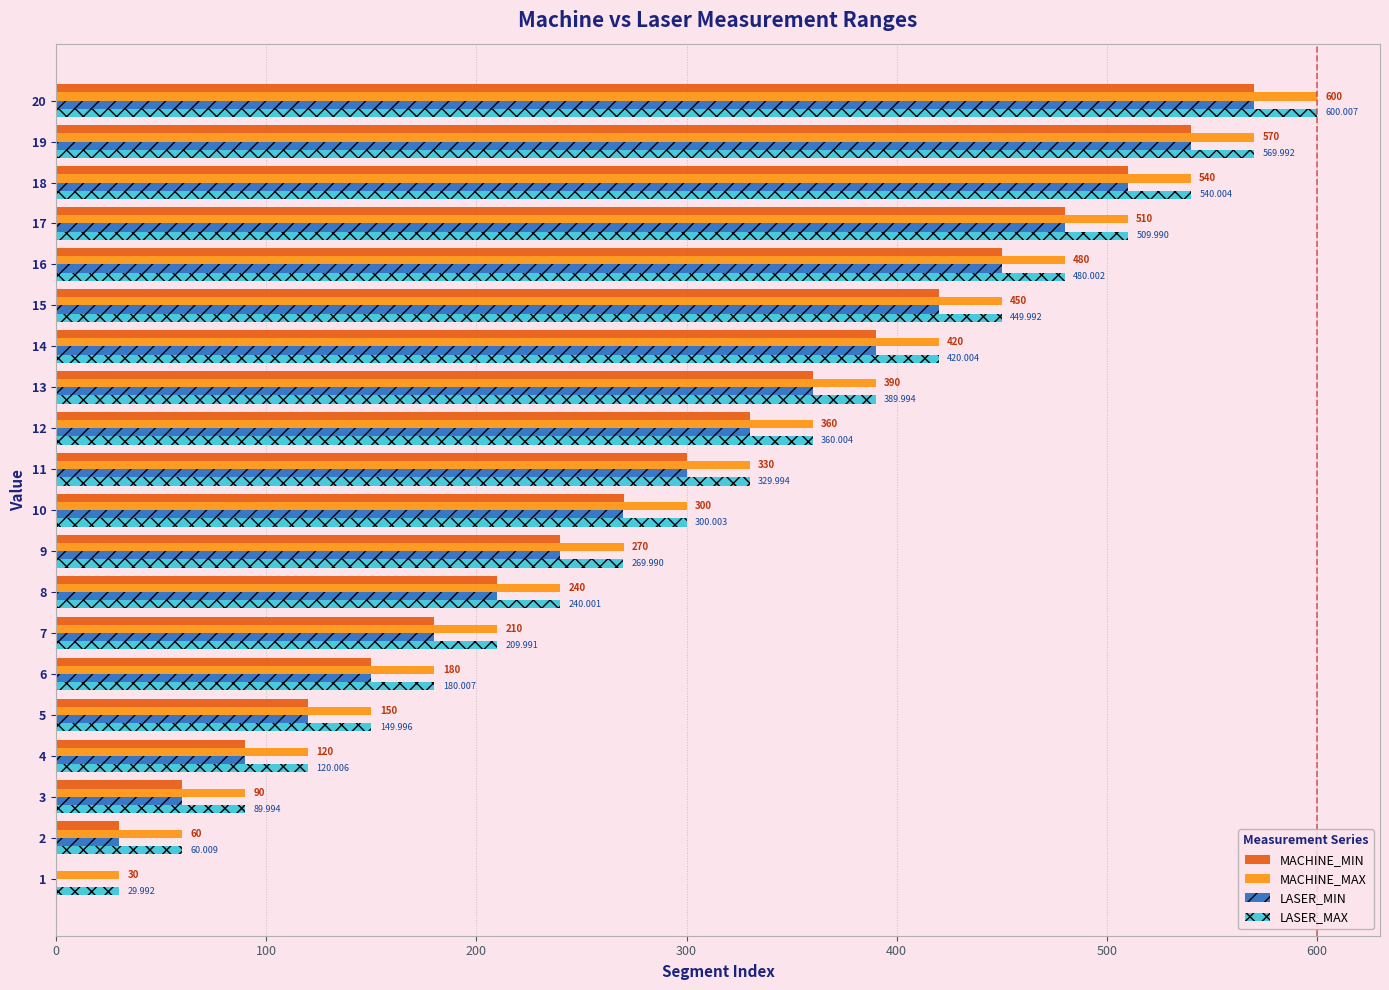

Is the value of MACHINE_MIN at 10 greater than the value of LASER_MIN at 9?

Yes